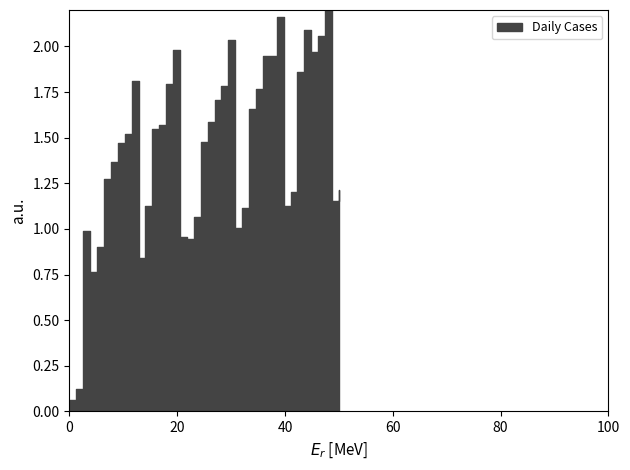

Count the number of categories in the chart.

40